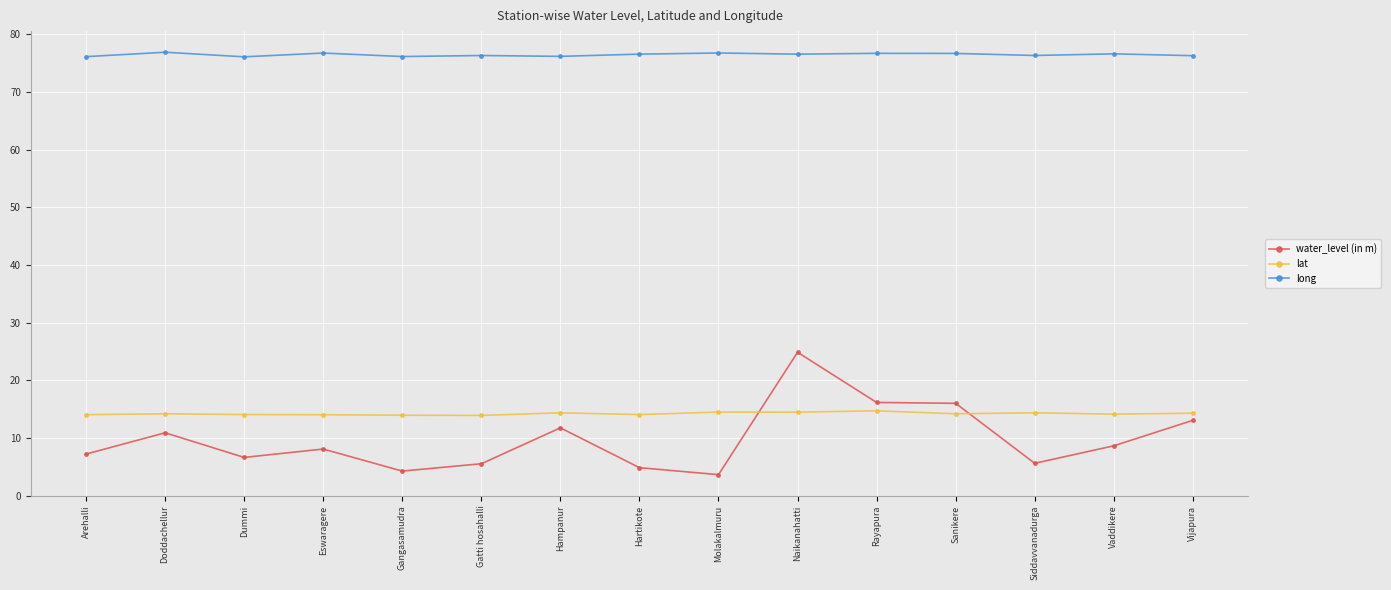

True or false: water_level (in m) and lat intersect in this chart.

True